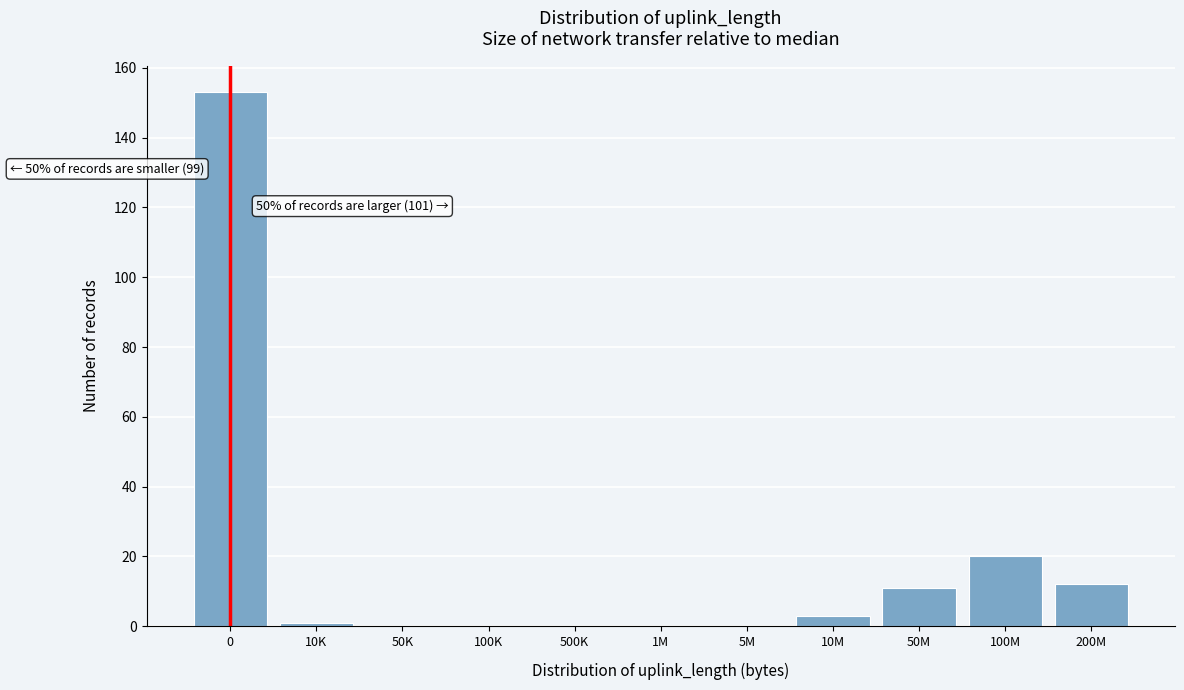

Reading left to right, list all the values displayed in this chart.

0=153	10K=1	50K=0	100K=0	500K=0	1M=0	5M=0	10M=3	50M=11	100M=20	200M=12